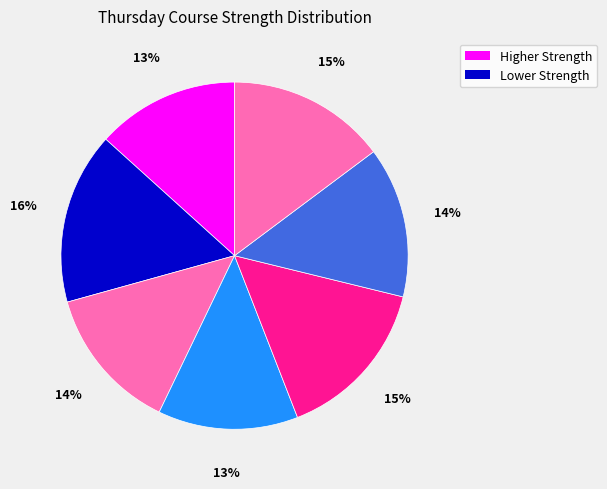

Count the number of slices in the pie.

7